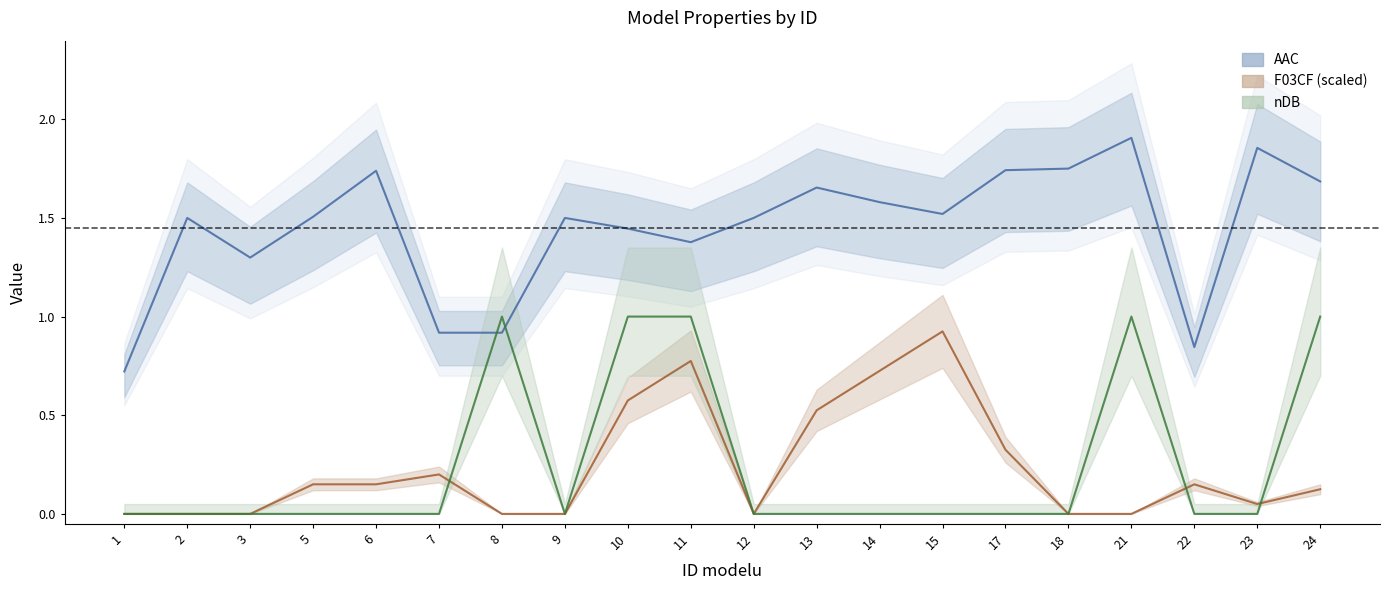

Rank the series at 11 from highest to lowest value.

AAC, nDB, F03CF (scaled)